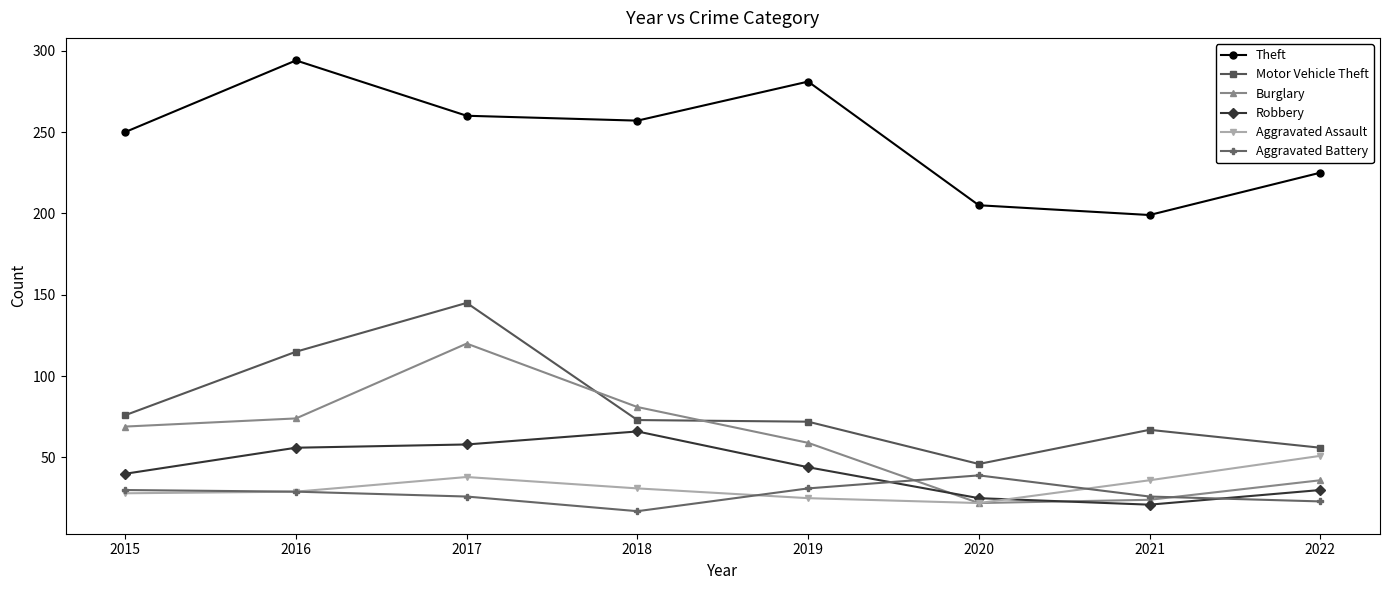

What is the difference between the second highest and second lowest values in the Robbery series?

33